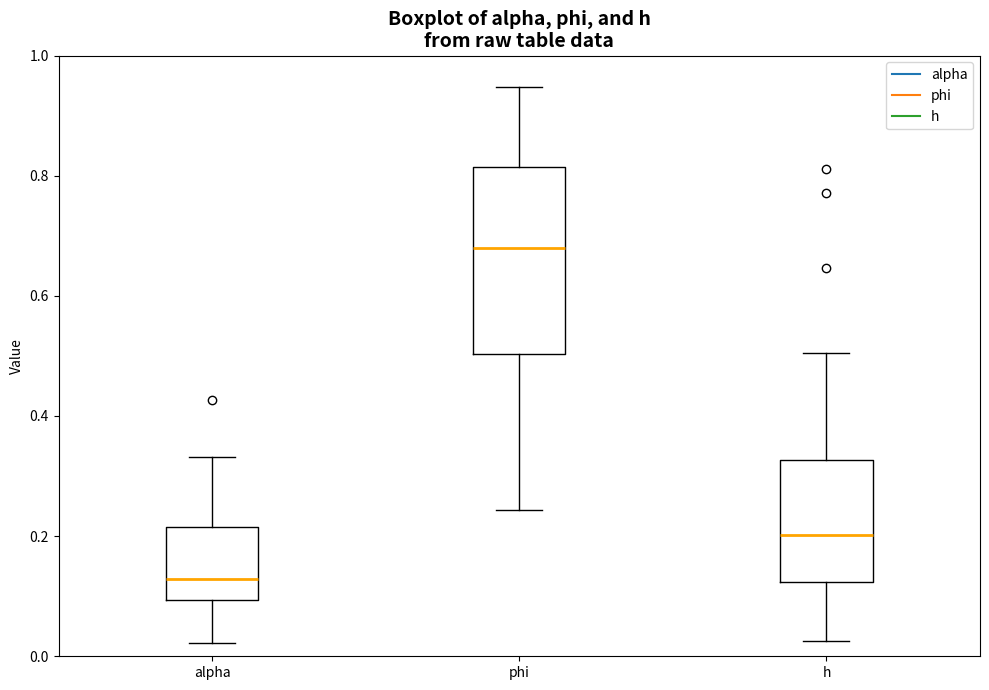

Reading left to right, read every box against the y-axis: the position of its median line, the range the box covers, and the ends of its whiskers. The values are not printed on the chart, so give them approximately, as read against the axis.

alpha: median 0.12, box 0.10 to 0.22, whiskers 0.02 to 0.34
phi: median 0.68, box 0.50 to 0.82, whiskers 0.24 to 0.94
h: median 0.20, box 0.12 to 0.32, whiskers 0.02 to 0.50